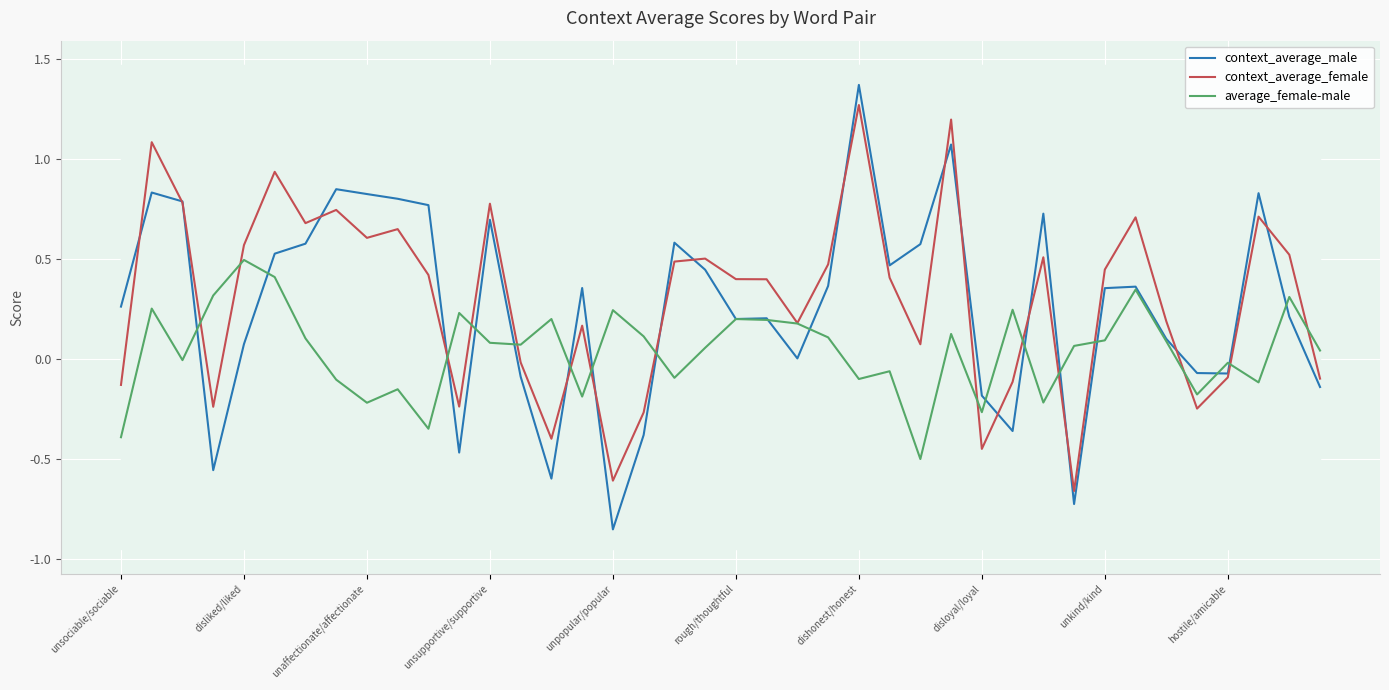

At which label does context_average_male reach its minimum?

unpopular/popular